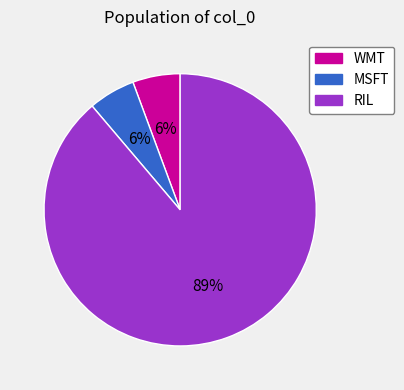

Does WMT represent more than half of the total?

No